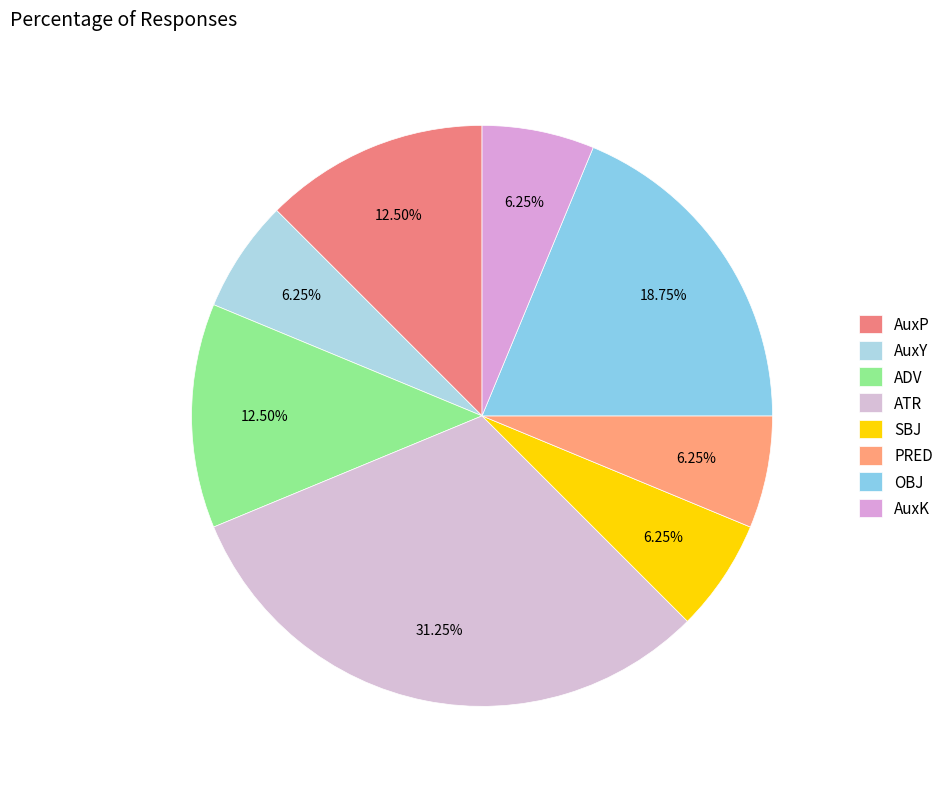

Which category has the smallest portion of the pie?

AuxY